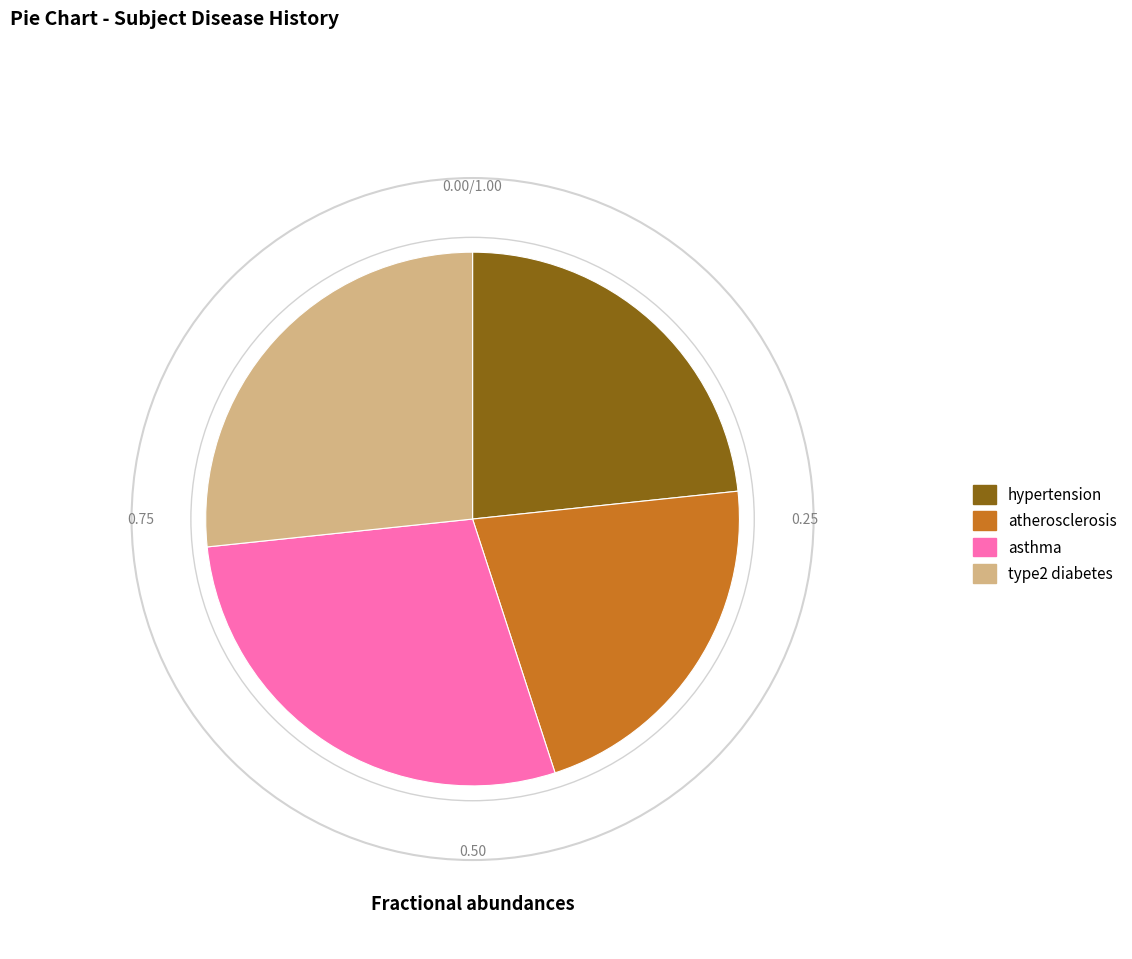

Is the sum of atherosclerosis and type2 diabetes greater than half?

No